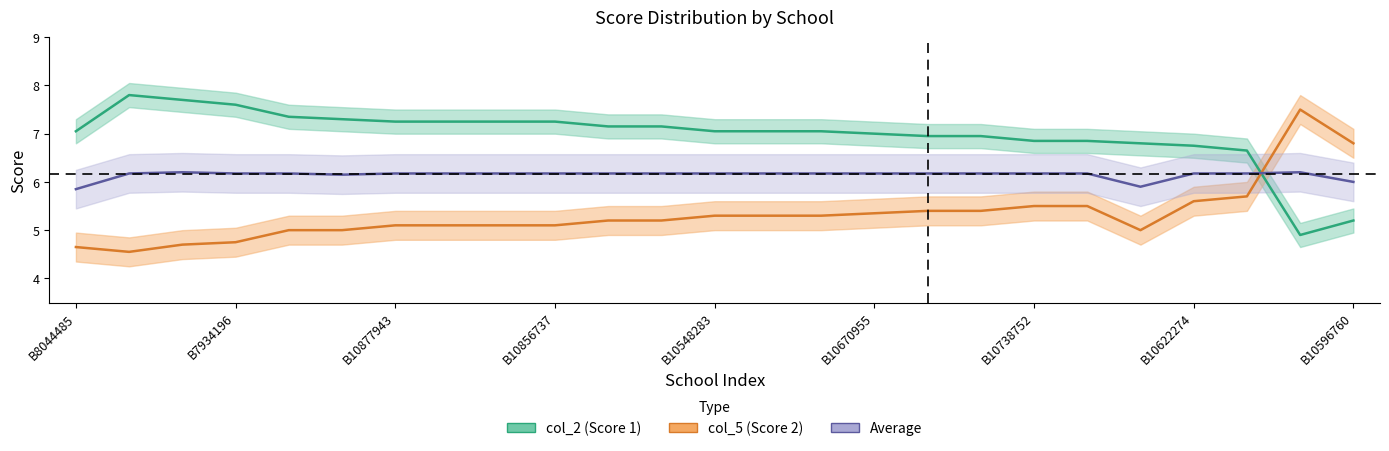

What are all the series names shown in the legend?

col_2 (Score 1), col_5 (Score 2), Average